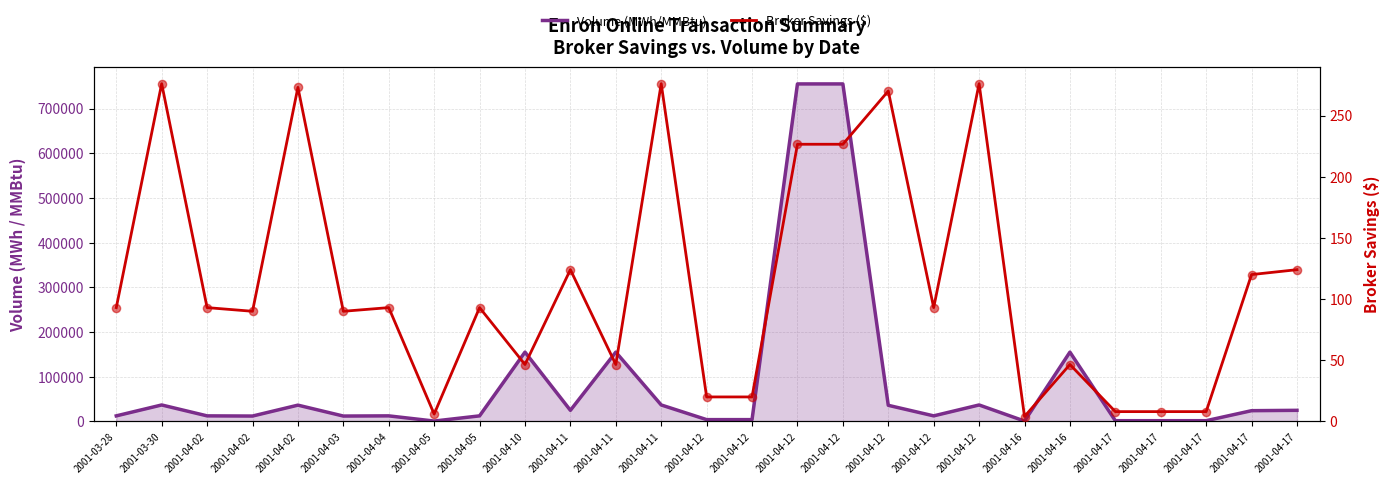

What are all the series names shown in the legend?

Volume (MWh/MMBtu), Broker Savings ($)